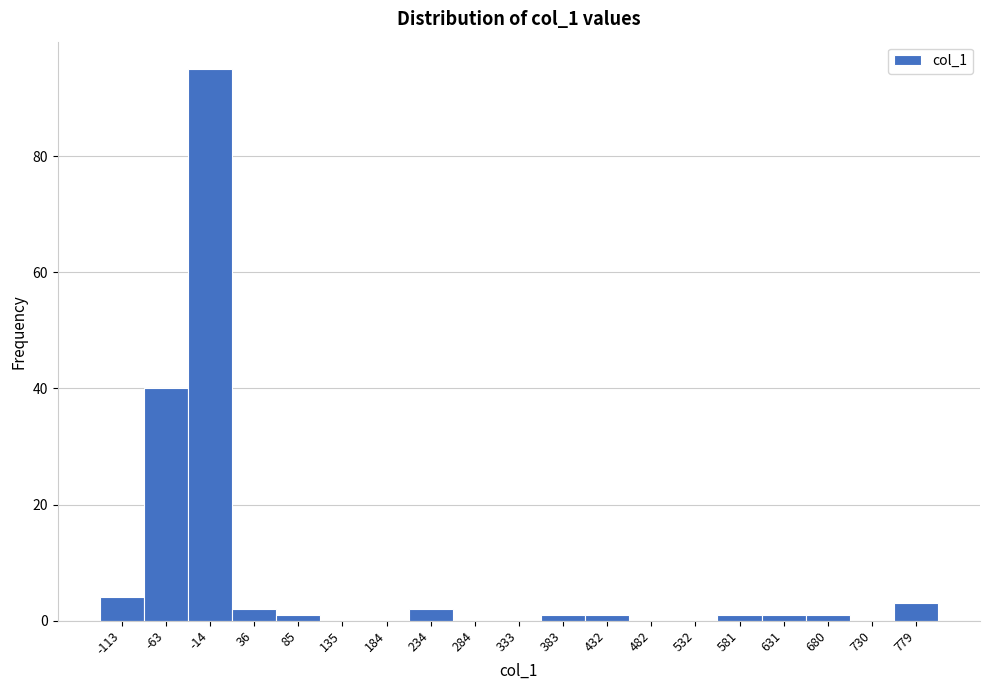

Reading left to right, list all the values displayed in this chart.

-113=4	-63=40	-14=95	36=2	85=1	135=0	184=0	234=2	284=0	333=0	383=1	432=1	482=0	532=0	581=1	631=1	680=1	730=0	779=3